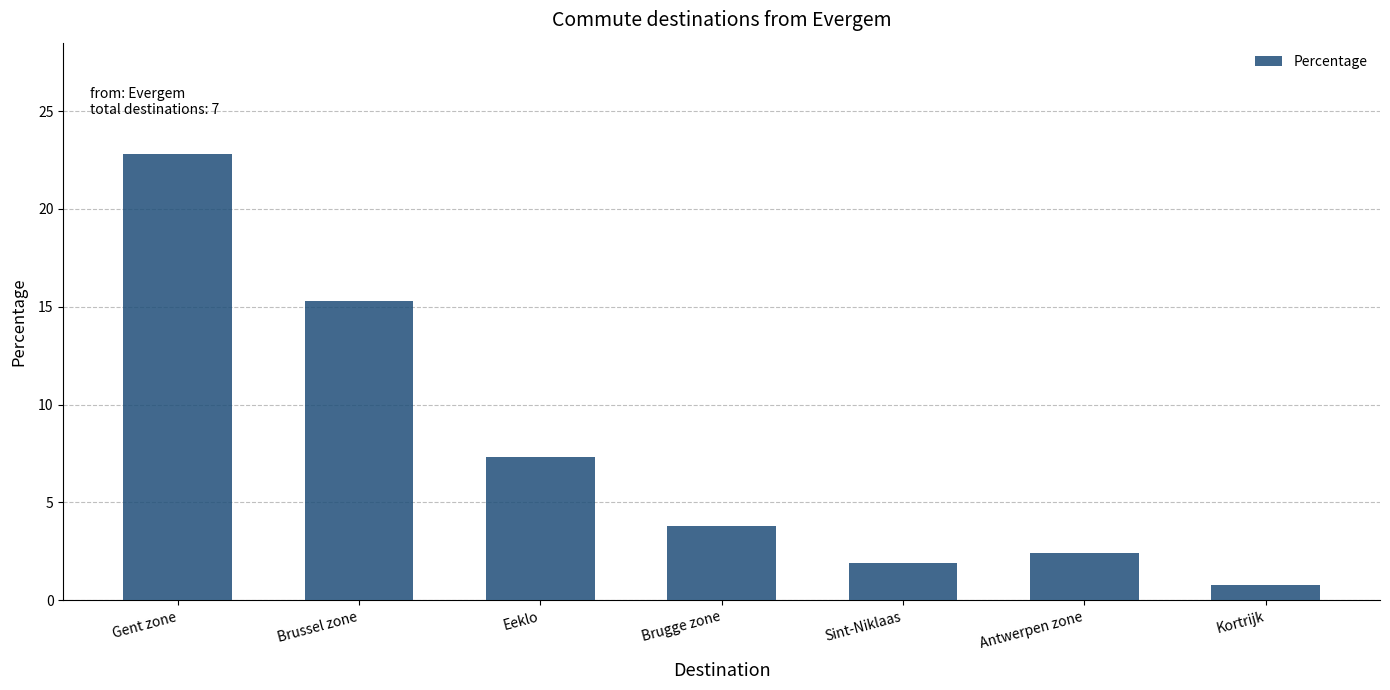

List the labels in order of value, largest first.

Gent zone, Brussel zone, Eeklo, Brugge zone, Antwerpen zone, Sint-Niklaas, Kortrijk